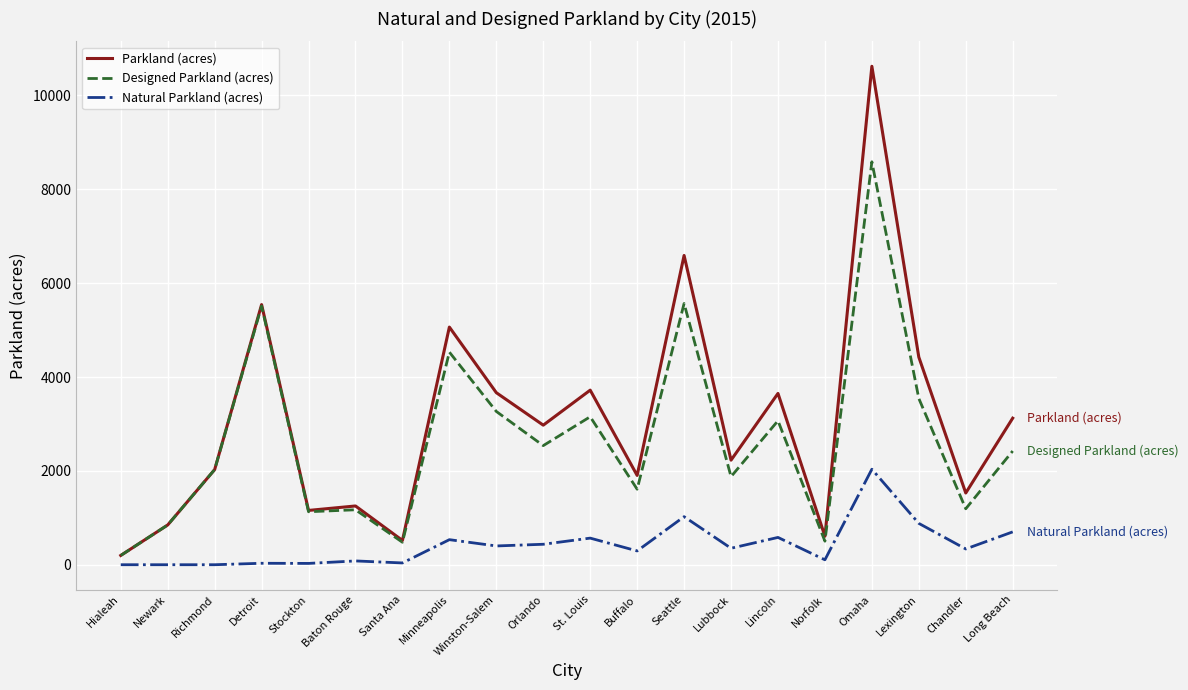

What is the spread (max minus min) of values at Orlando?

2538